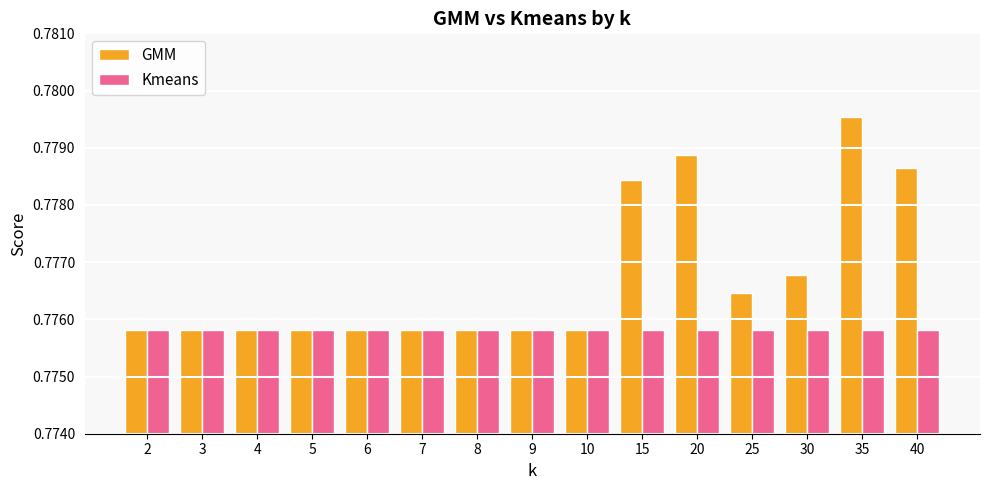

Count the GMM values in the range 0 to 1.

15